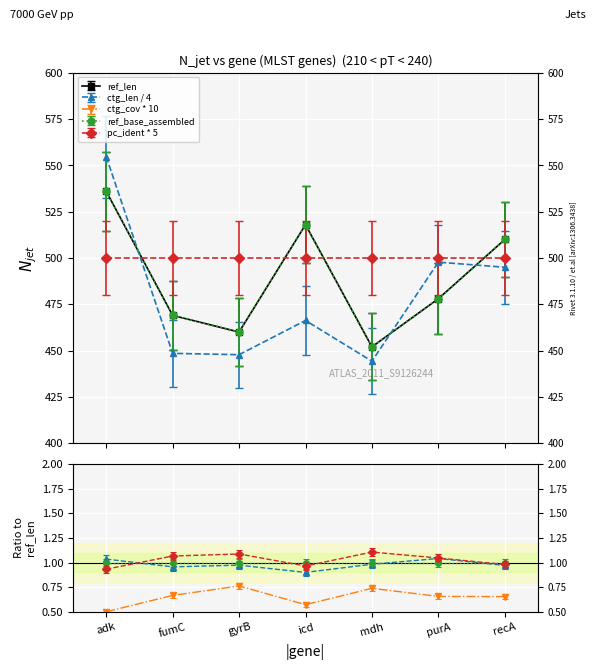

What is the difference between the ref_base_assembled values at mdh and icd?

68.6